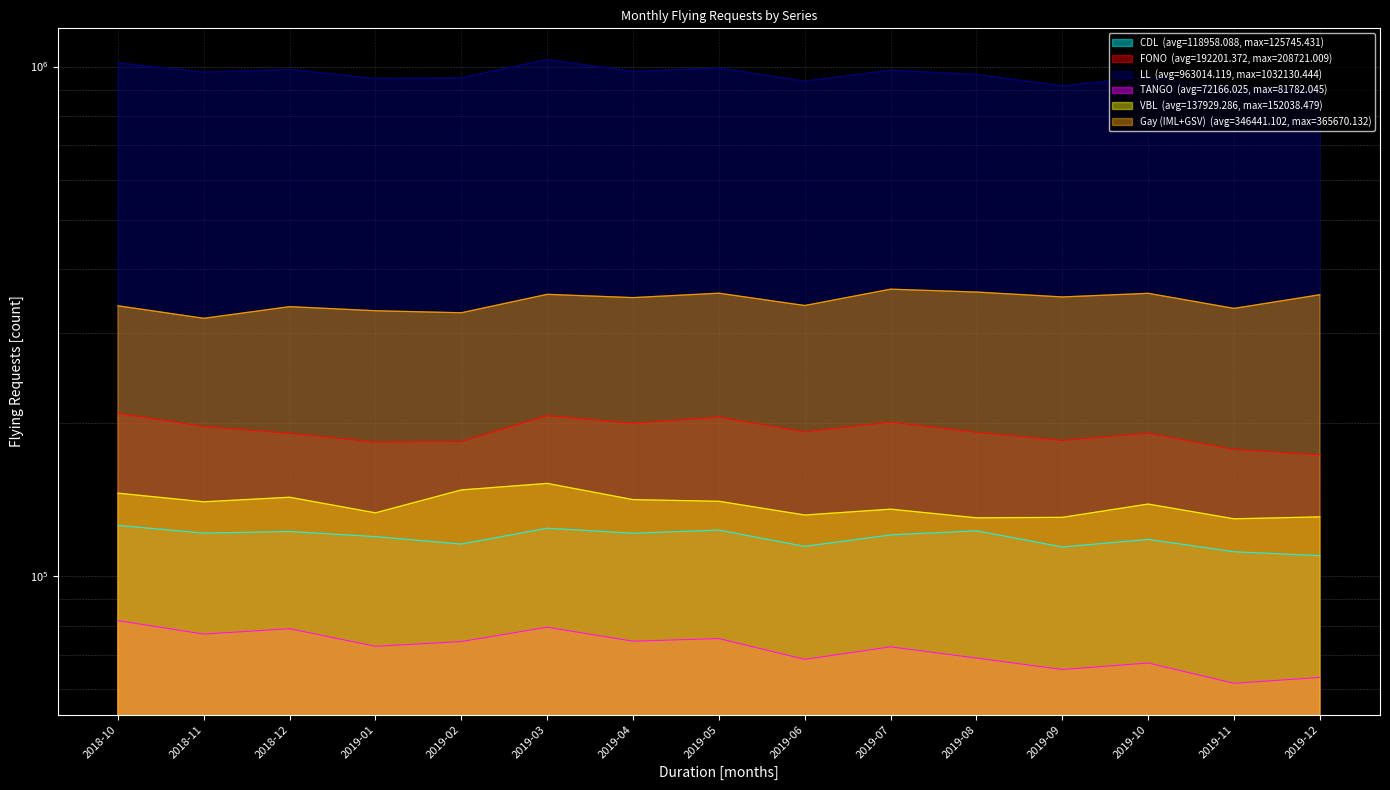

How many lines are shown in the chart?

6